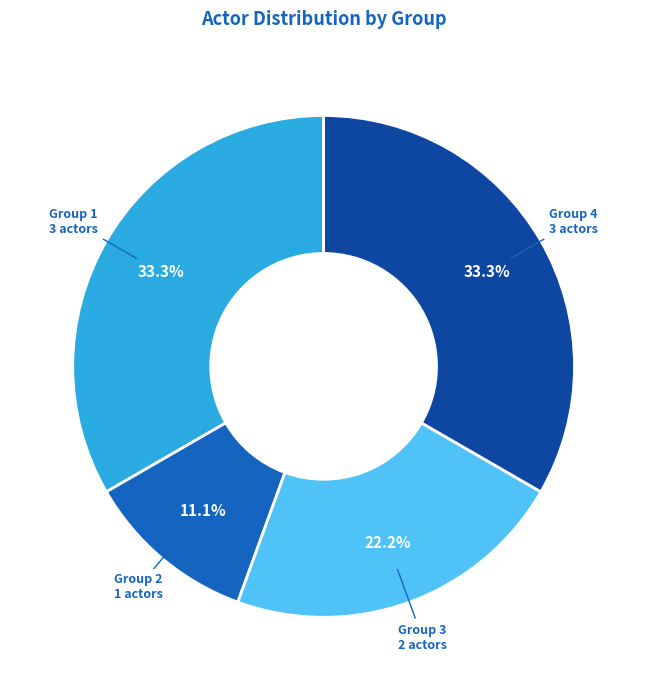

What is the ratio of the value at Group 3 to the value at Group 4?

0.7